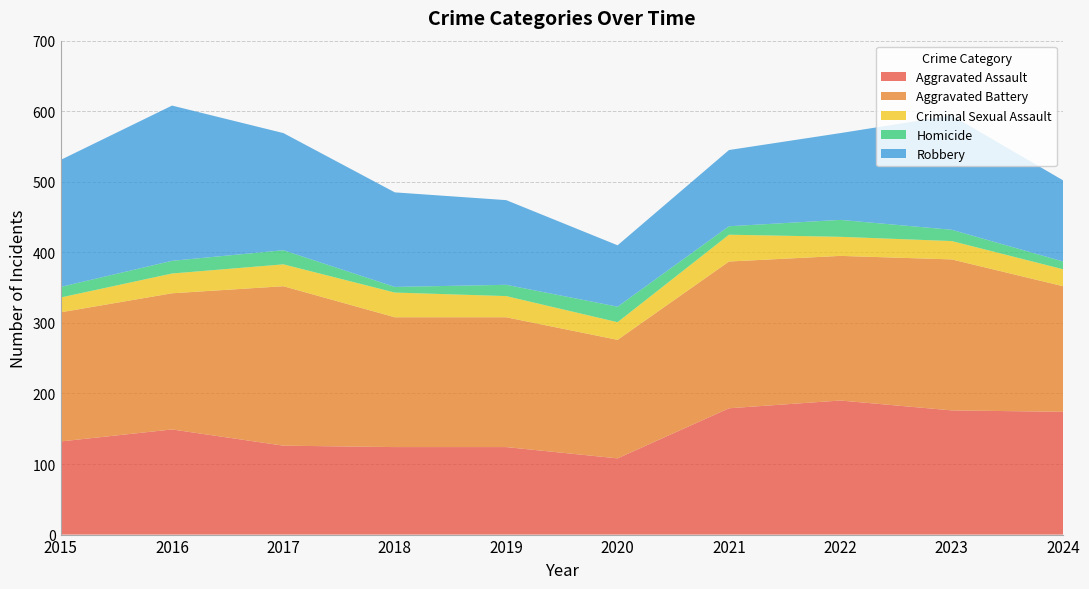

Reading left to right, transcribe all the data shown in this chart.

Aggravated Assault: 132	149	126	124	124	108	179	190	176	174
Aggravated Battery: 183	193	226	184	184	168	208	205	214	178
Criminal Sexual Assault: 21	28	31	35	30	25	38	27	26	24
Homicide: 15	18	20	8	16	22	12	24	16	11
Robbery: 180	220	166	134	120	87	108	123	162	115